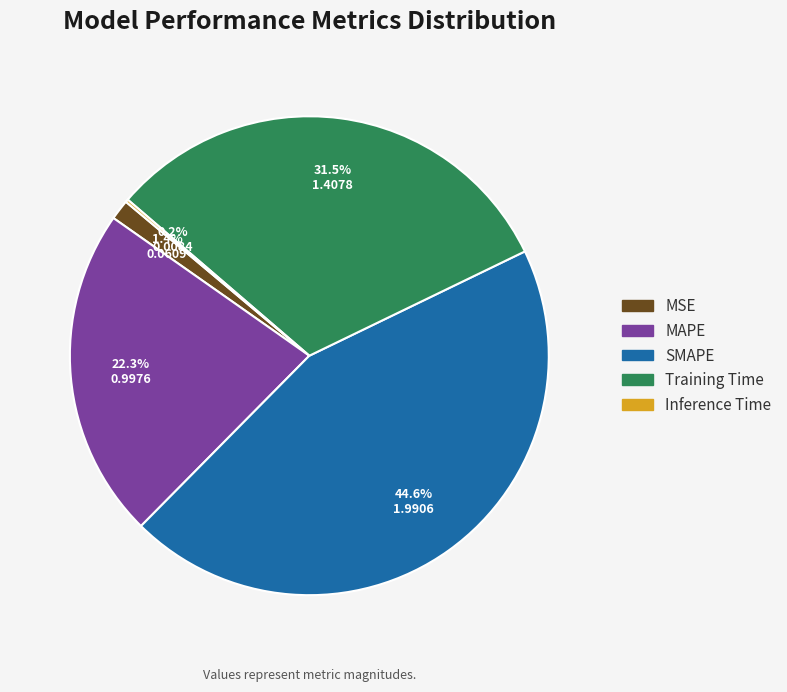

Which has a higher value, Training Time or MSE?

Training Time